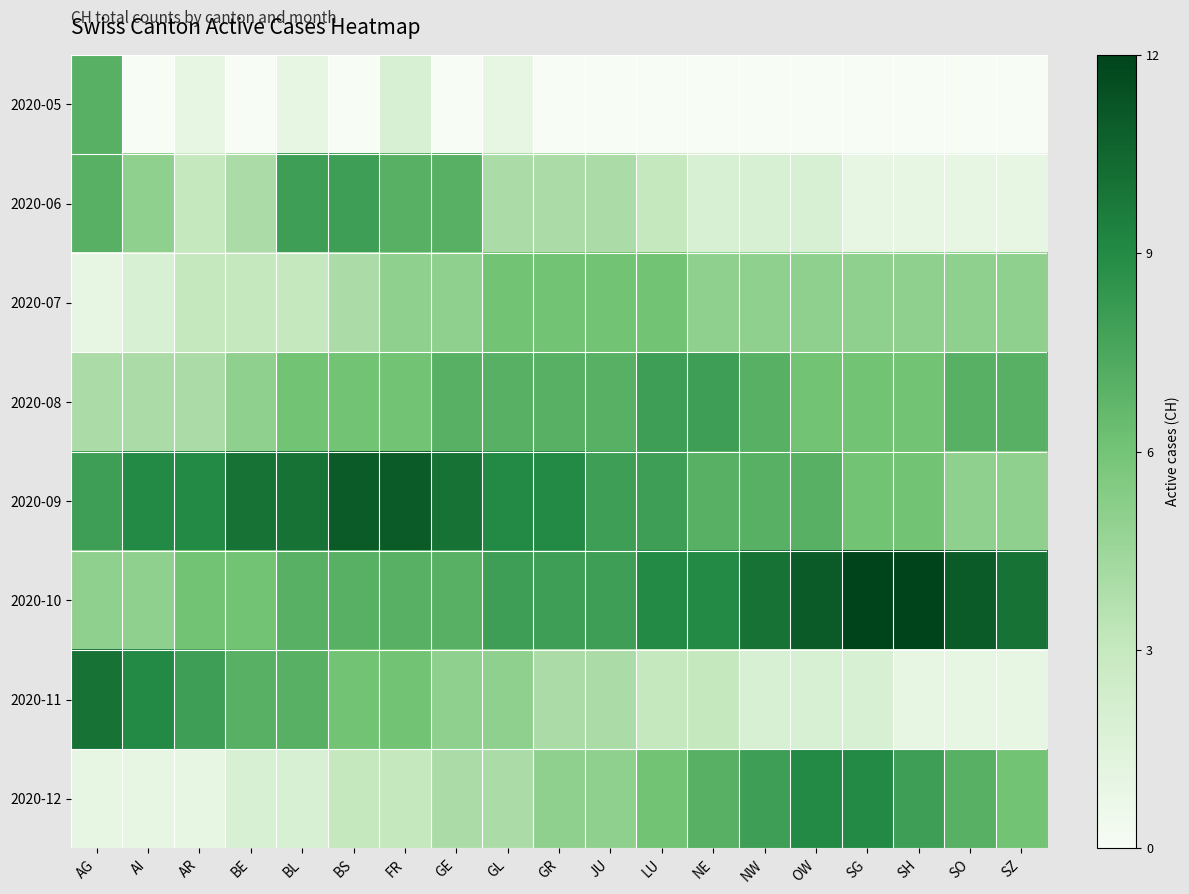

Reading left to right, list all the values displayed in this chart.

2020-05: AG=7	AI=0	AR=1	BE=0	BL=1	BS=0	FR=2	GE=0	GL=1	GR=0	JU=0	LU=0	NE=0	NW=0	OW=0	SG=0	SH=0	SO=0	SZ=0
2020-06: AG=7	AI=5	AR=3	BE=4	BL=8	BS=8	FR=7	GE=7	GL=4	GR=4	JU=4	LU=3	NE=2	NW=2	OW=2	SG=1	SH=1	SO=1	SZ=1
2020-07: AG=1	AI=2	AR=3	BE=3	BL=3	BS=4	FR=5	GE=5	GL=6	GR=6	JU=6	LU=6	NE=5	NW=5	OW=5	SG=5	SH=5	SO=5	SZ=5
2020-08: AG=4	AI=4	AR=4	BE=5	BL=6	BS=6	FR=6	GE=7	GL=7	GR=7	JU=7	LU=8	NE=8	NW=7	OW=6	SG=6	SH=6	SO=7	SZ=7
2020-09: AG=8	AI=9	AR=9	BE=10	BL=10	BS=11	FR=11	GE=10	GL=9	GR=9	JU=8	LU=8	NE=7	NW=7	OW=7	SG=6	SH=6	SO=5	SZ=5
2020-10: AG=5	AI=5	AR=6	BE=6	BL=7	BS=7	FR=7	GE=7	GL=8	GR=8	JU=8	LU=9	NE=9	NW=10	OW=11	SG=12	SH=12	SO=11	SZ=10
2020-11: AG=10	AI=9	AR=8	BE=7	BL=7	BS=6	FR=6	GE=5	GL=5	GR=4	JU=4	LU=3	NE=3	NW=2	OW=2	SG=2	SH=1	SO=1	SZ=1
2020-12: AG=1	AI=1	AR=1	BE=2	BL=2	BS=3	FR=3	GE=4	GL=4	GR=5	JU=5	LU=6	NE=7	NW=8	OW=9	SG=9	SH=8	SO=7	SZ=6